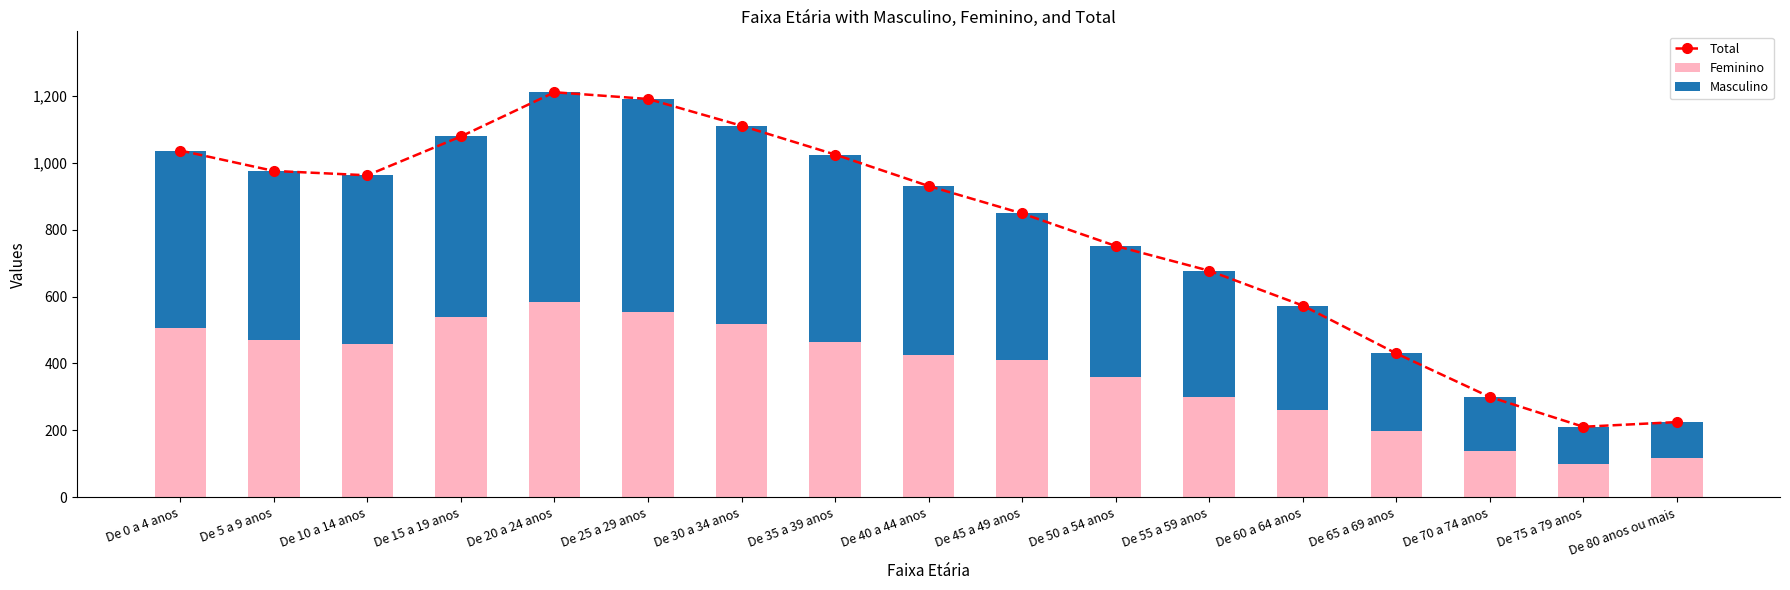

What are all the series names shown in the legend?

Total, Feminino, Masculino